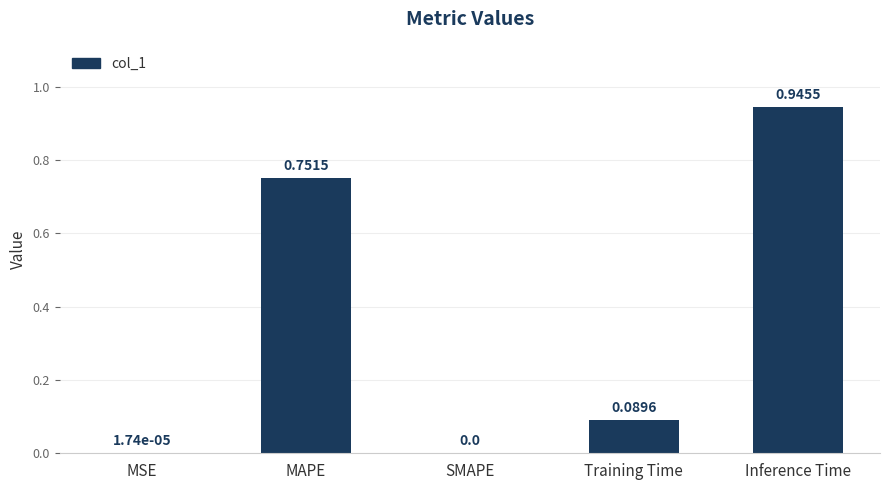

What is the sum of all values?

1.8